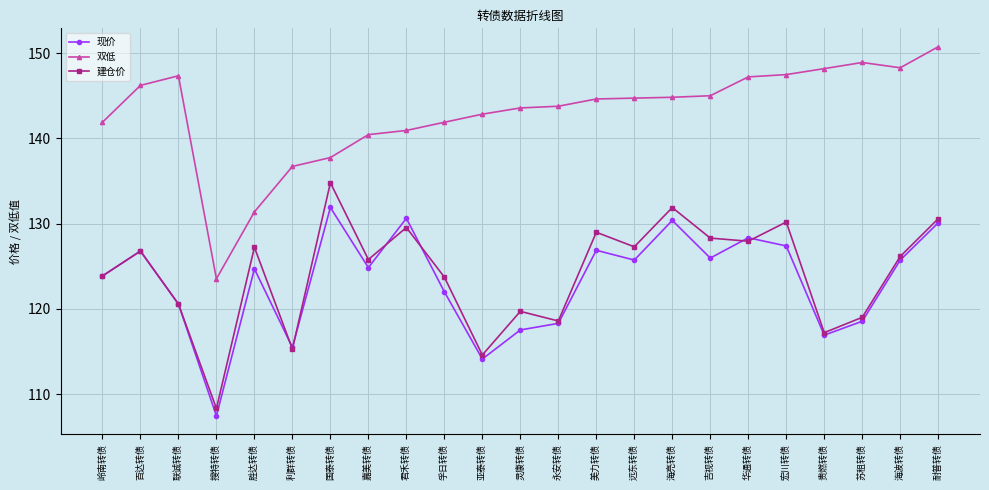

How many values in the 双低 series are below 144?

11